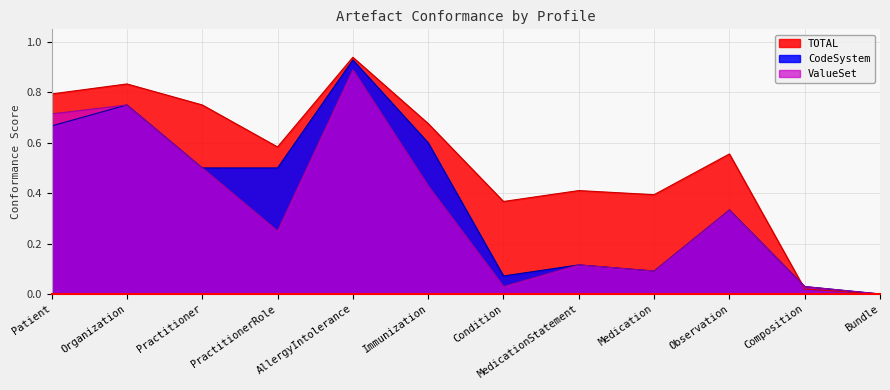

How many positive values does the CodeSystem series have?

11